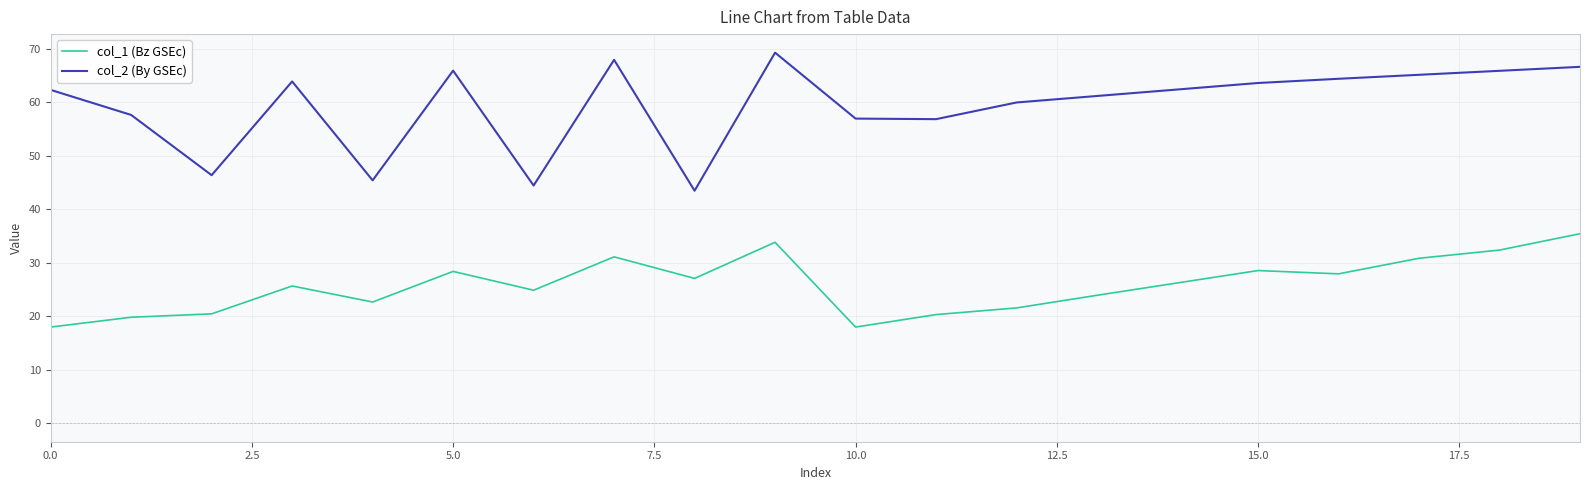

What is the maximum value shown in the chart?

69.3